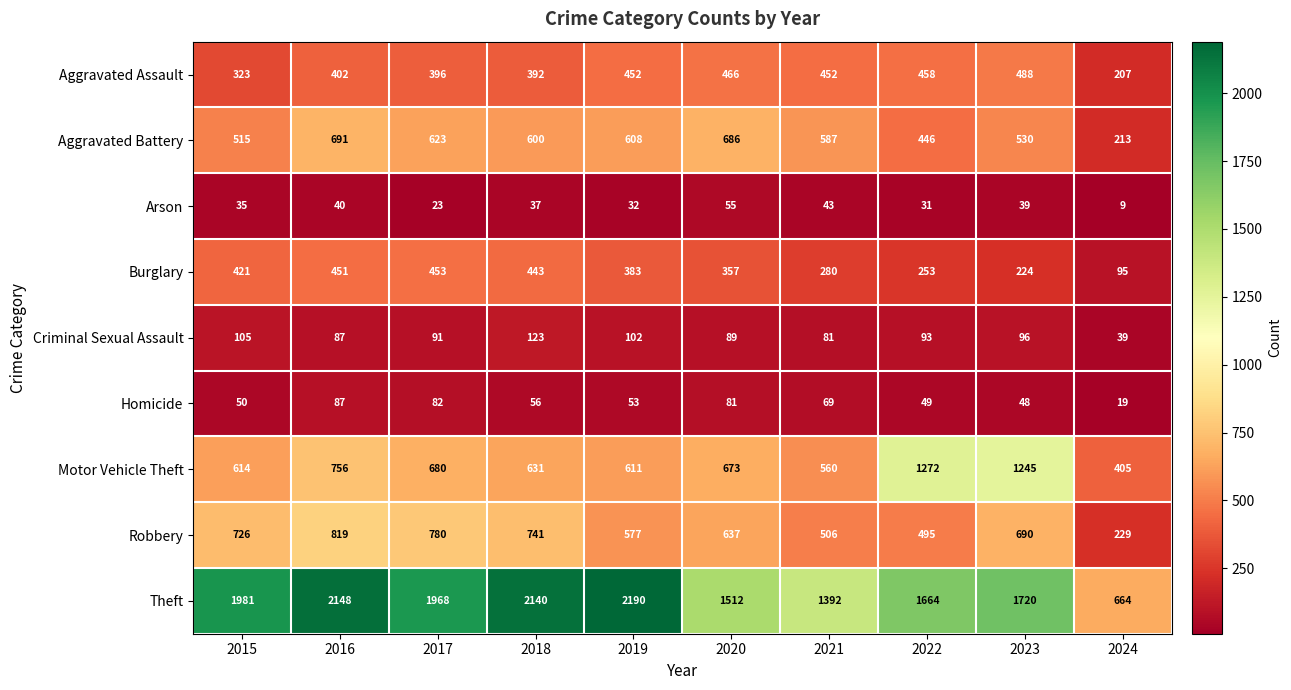

Between 2020 and 2024, which series saw the biggest shift?

Theft